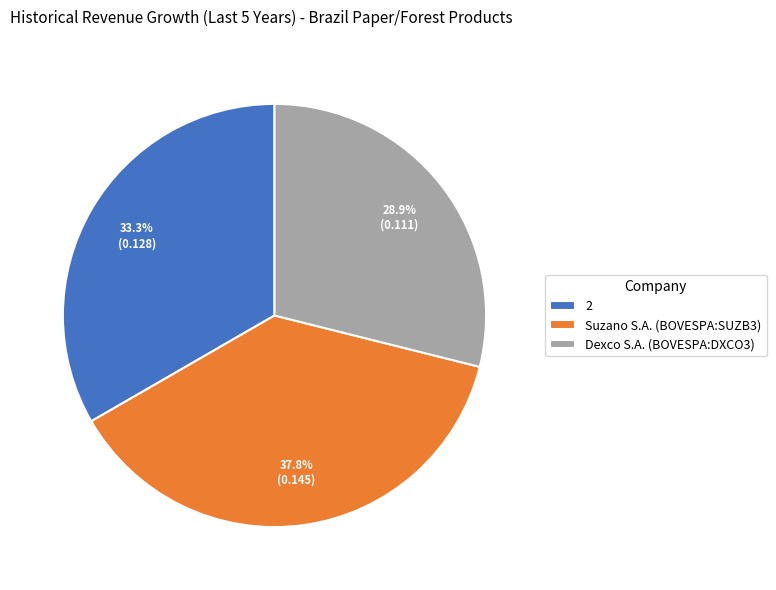

To the nearest percent, what percentage of the pie is Dexco S.A. (BOVESPA:DXCO3)?

29%